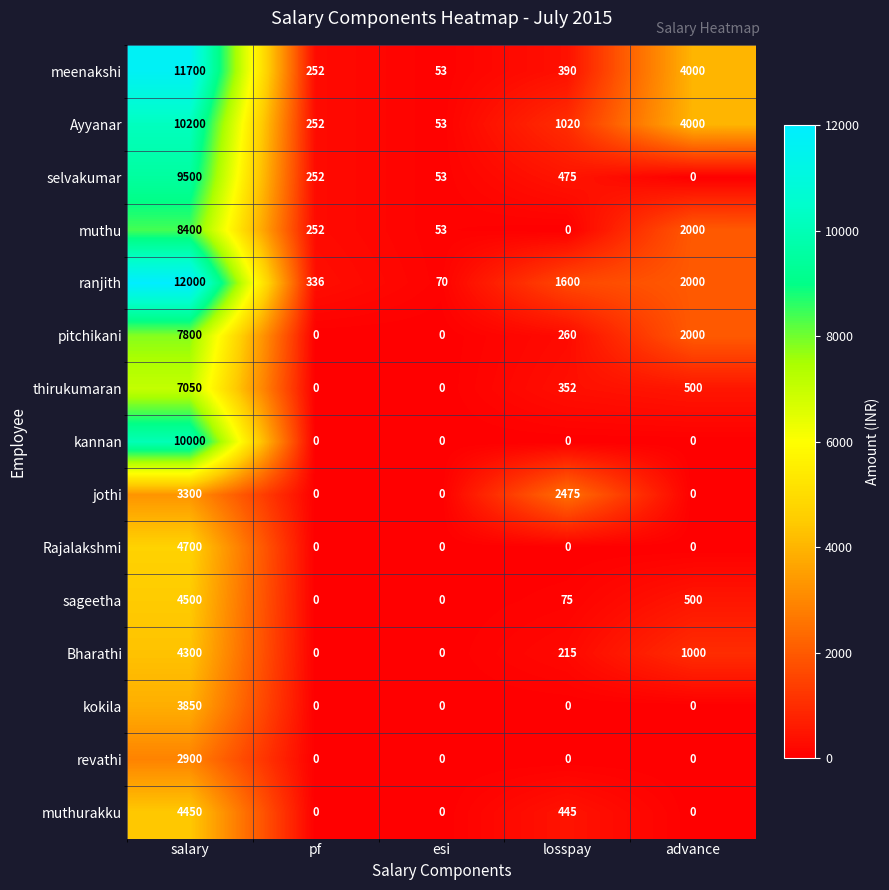

How many values in the meenakshi series are below 390?

2